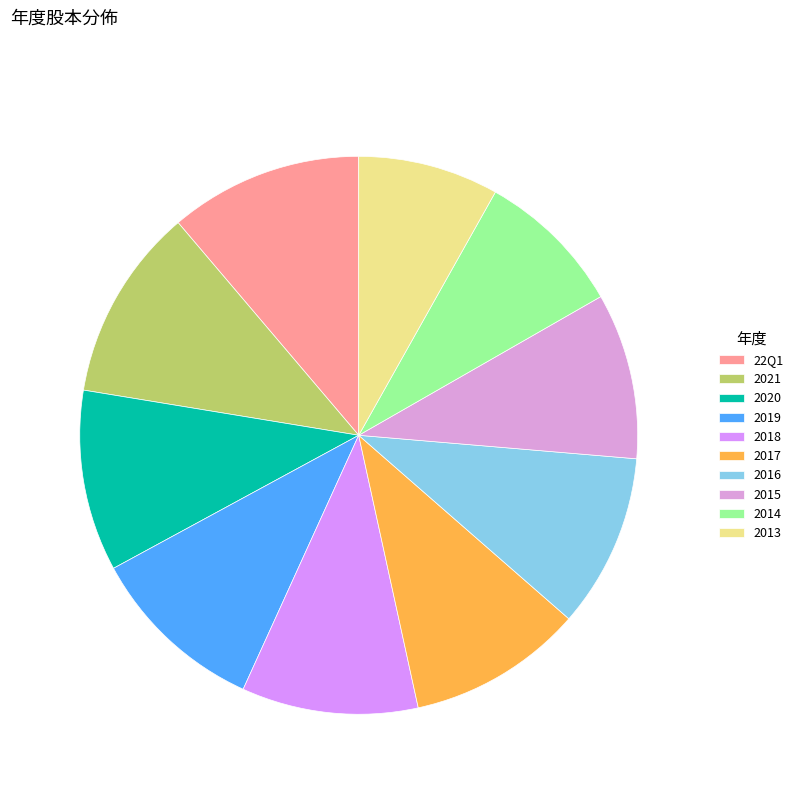

What is the smallest slice in the pie chart?

2013